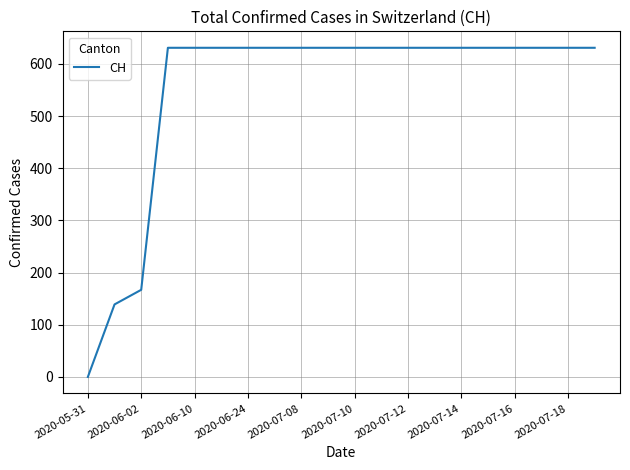

What is the maximum value shown in the chart?

631